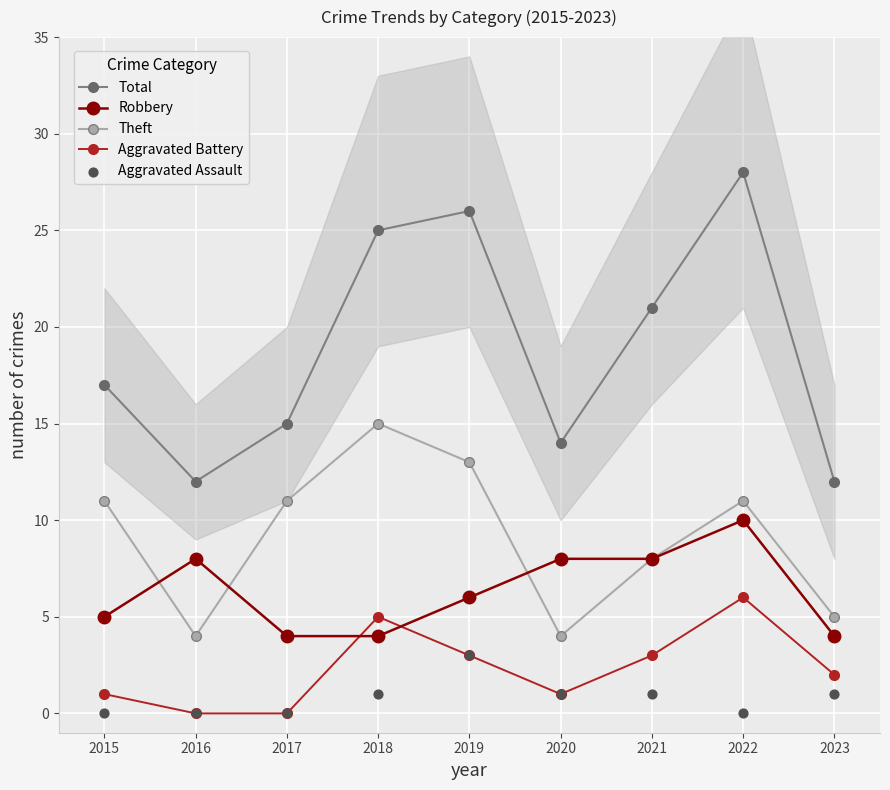

What are all the series names shown in the legend?

Total, Robbery, Theft, Aggravated Battery, Aggravated Assault